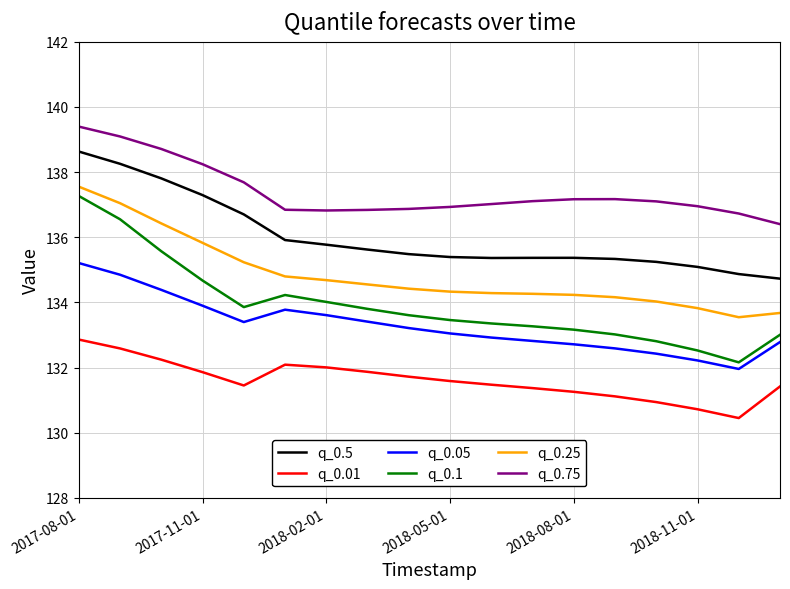

What is the minimum value shown in the chart?

130.4